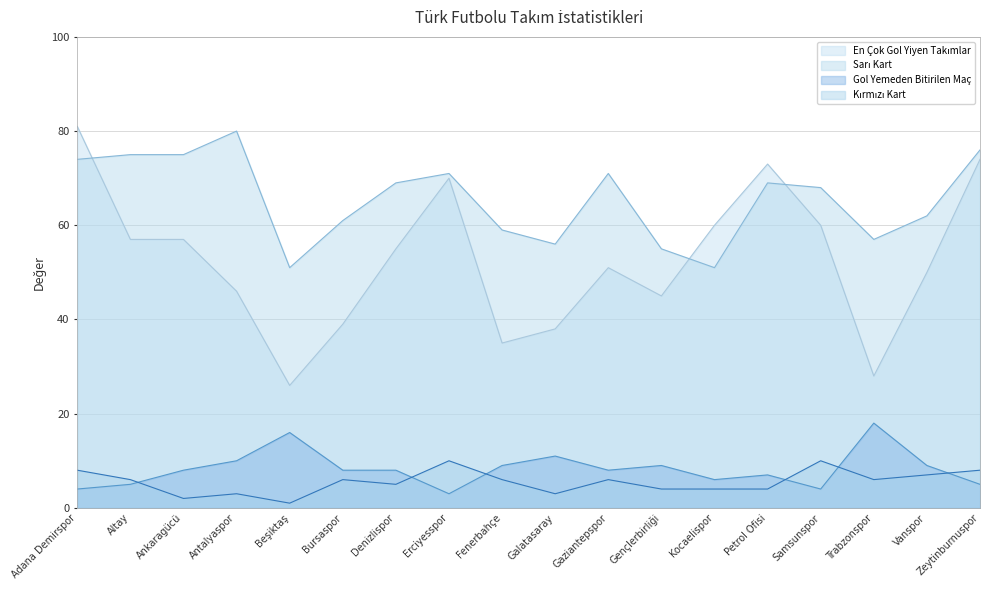

How many interior local peaks does the Sarı Kart series have?

4